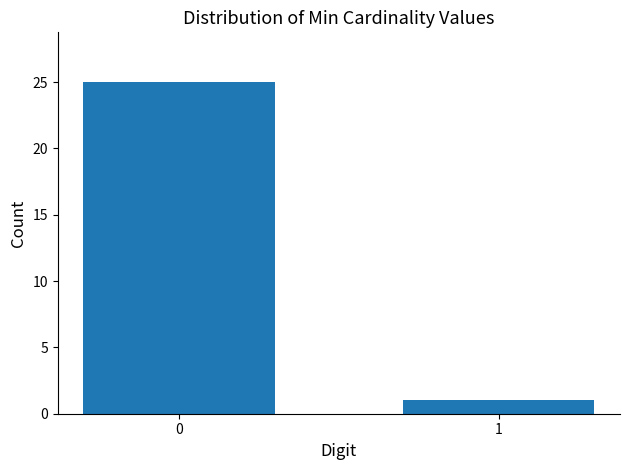

Reading right to left, list all the values displayed in this chart.

1	25